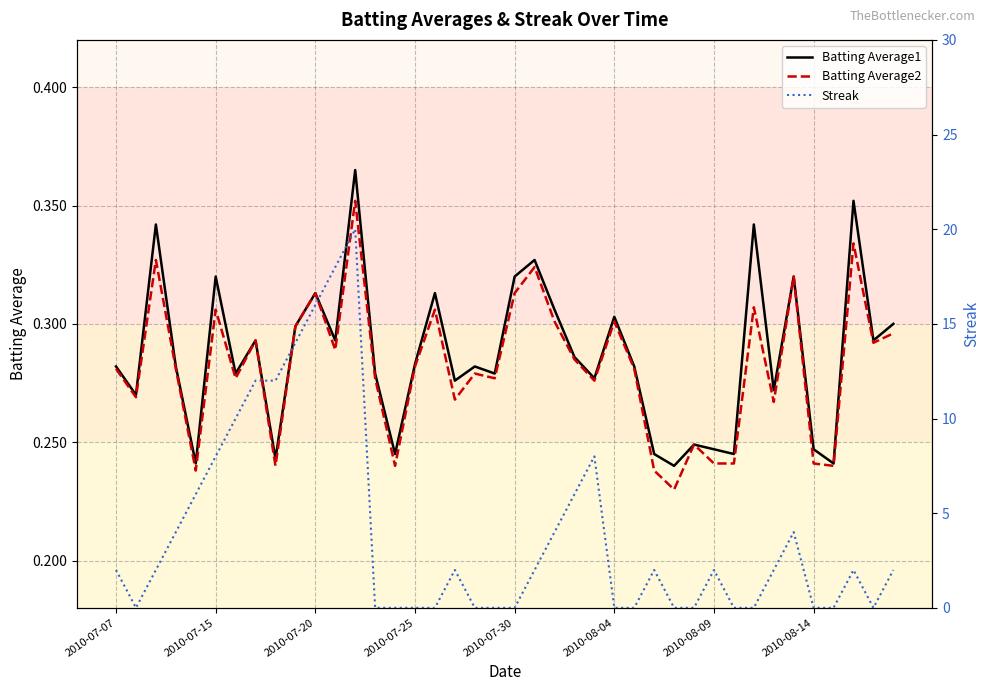

What is the difference between the maximum and second lowest values in the Batting Average1 series?

0.1